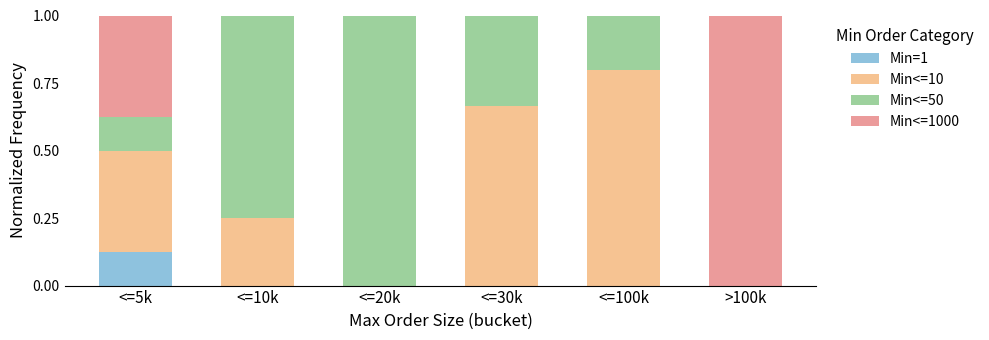

At which label does Min=1 reach its peak?

<=5k